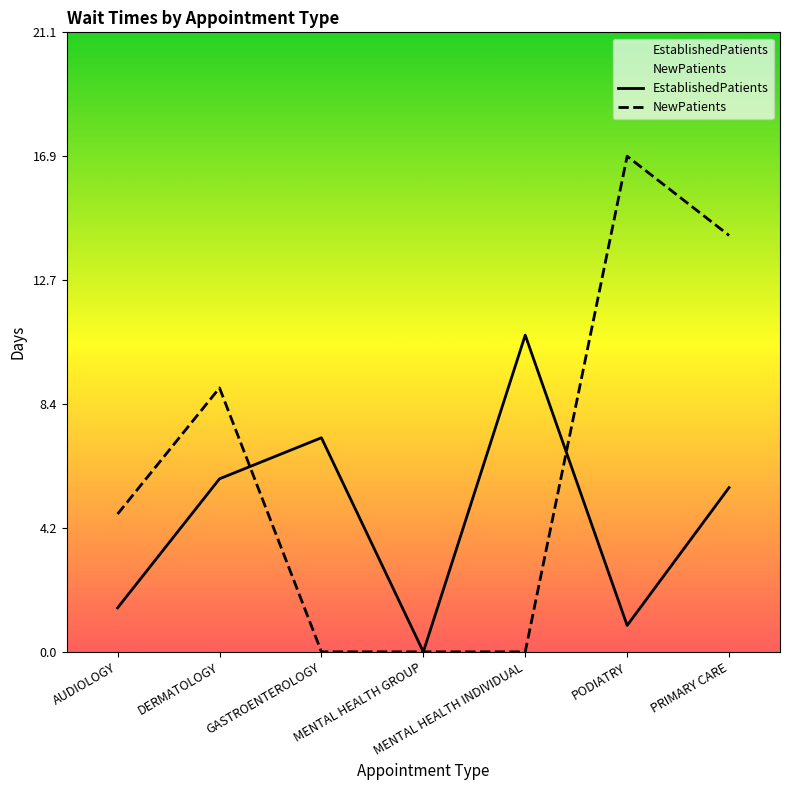

List the series in order of their peak value, lowest first.

EstablishedPatients, NewPatients